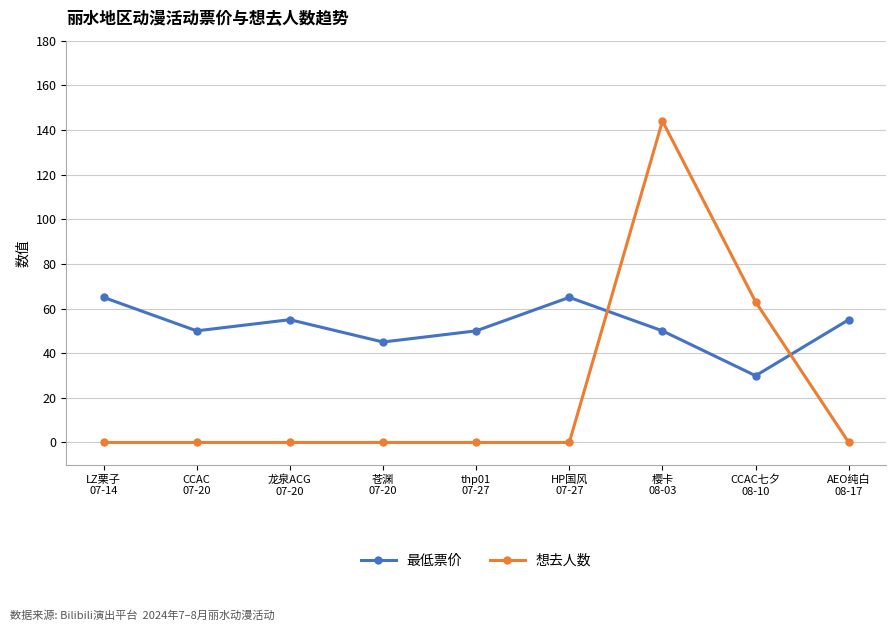

List the series in order of their overall mean, lowest first.

想去人数, 最低票价